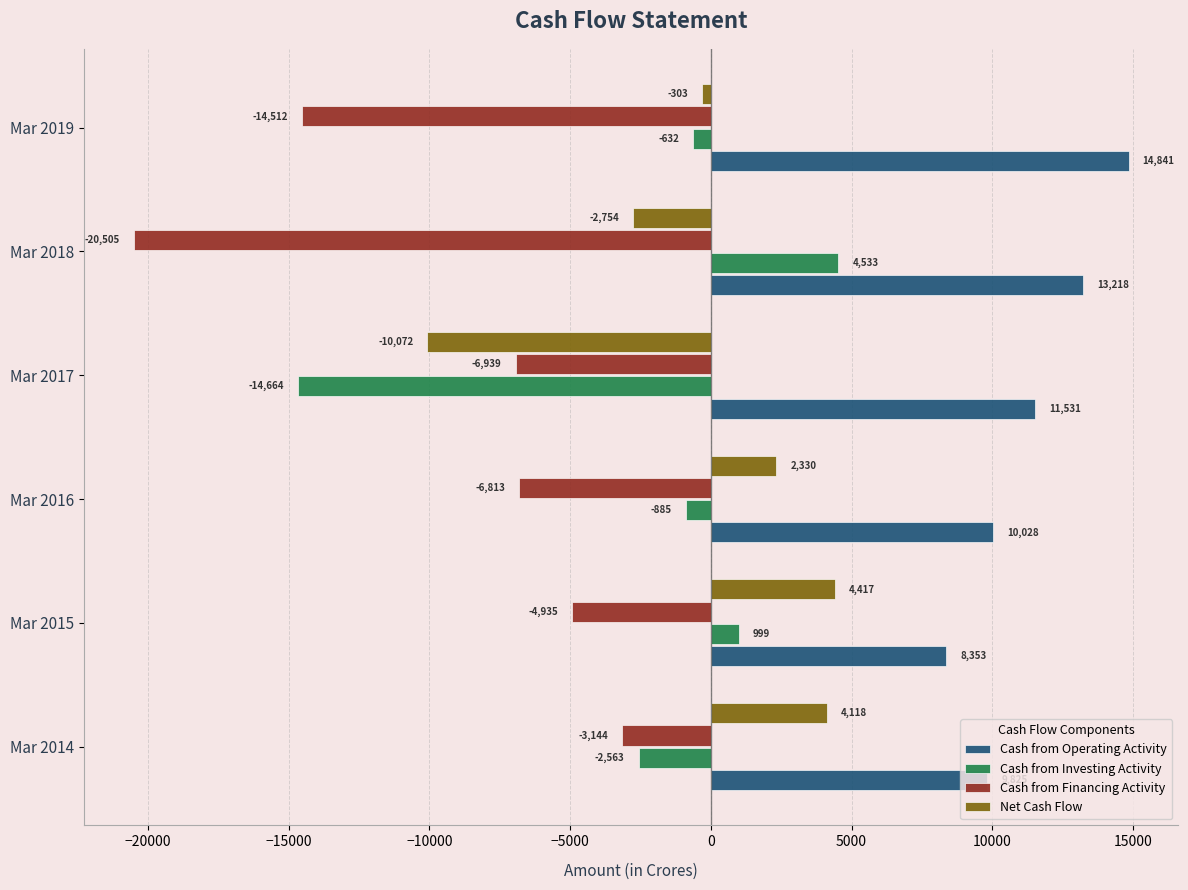

What is the difference between the maximum and minimum values in the Cash from Operating Activity series?

6488